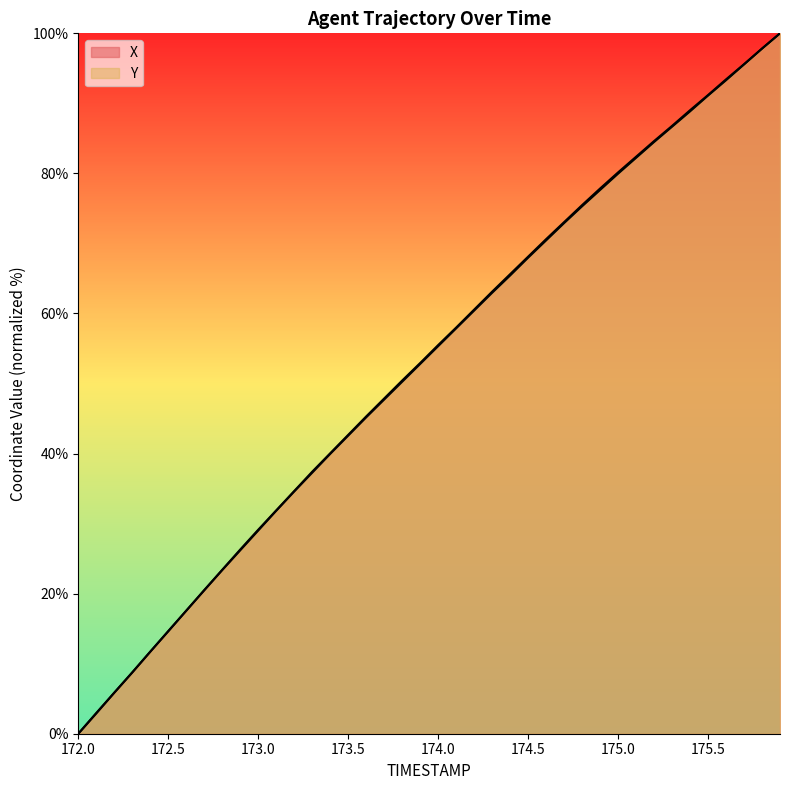

At which category does the chart reach its minimum across all series?

172.0